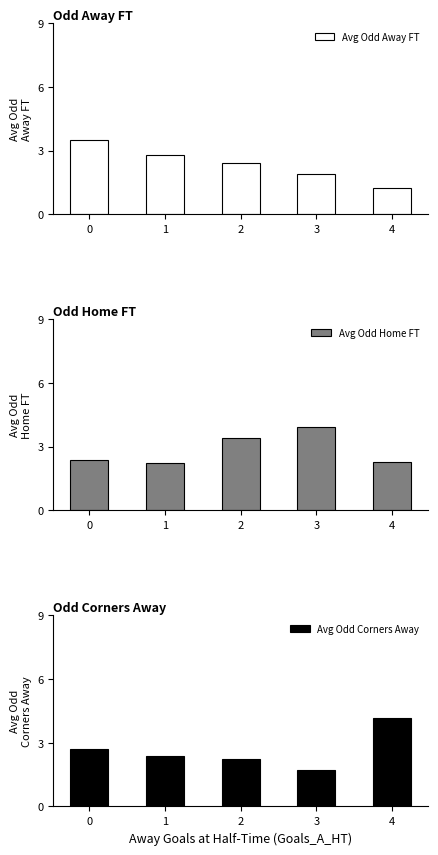

What is the sum of the Avg Odd Away FT values at 2 and 4?

3.7